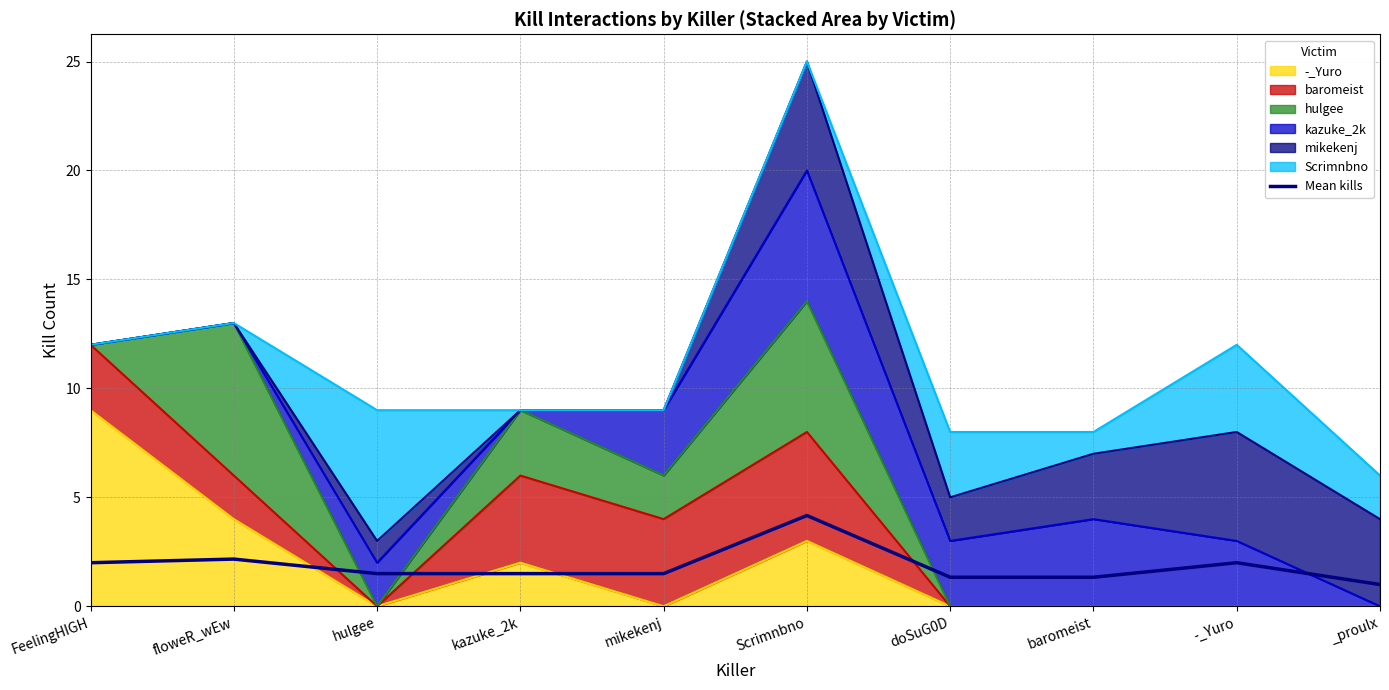

What is the ratio of the value at hulgee to the value at Scrimnbno?

0.4